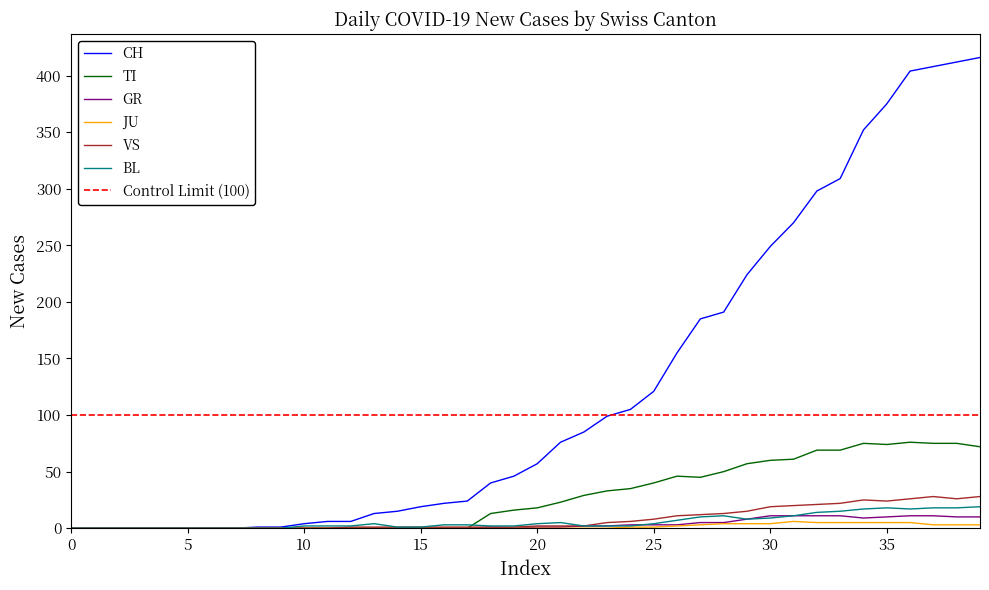

How many data points in CH are less than 57?

20